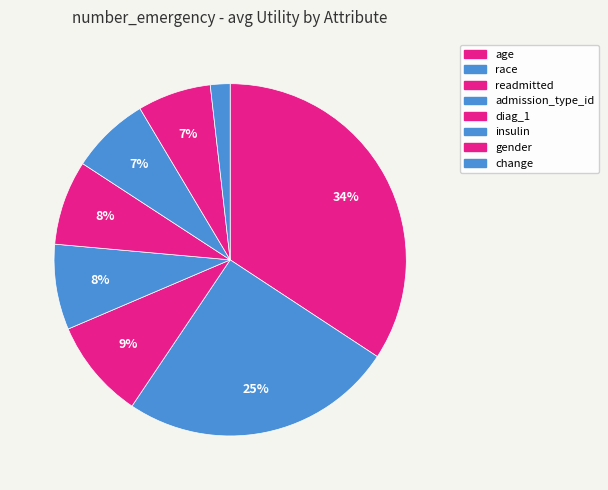

To the nearest percent, what percentage of the pie is diag_1?

8%